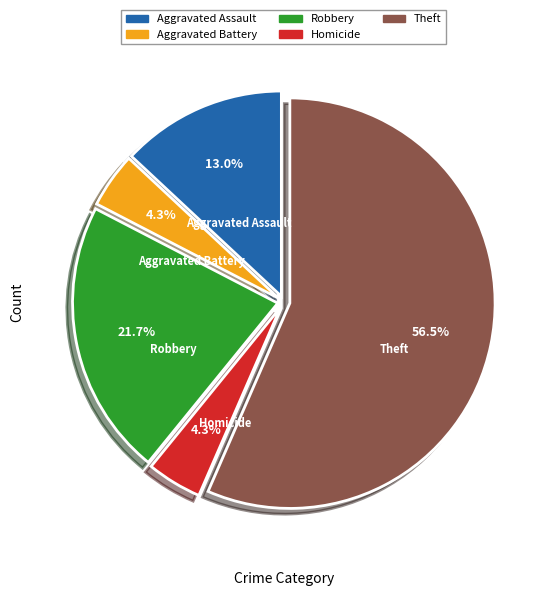

How many slices are in this pie chart?

5